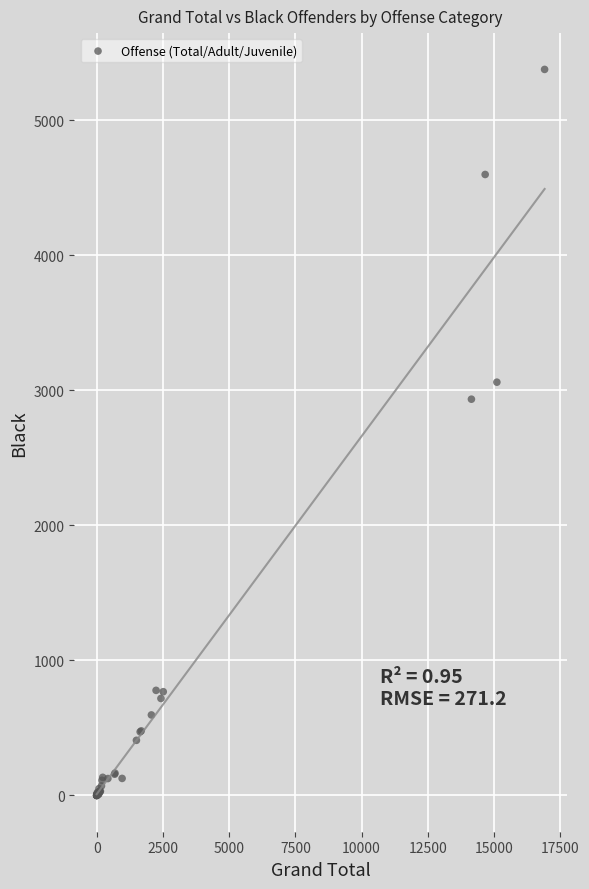

What Y value in the scatter plot is closest to 2688?

2934